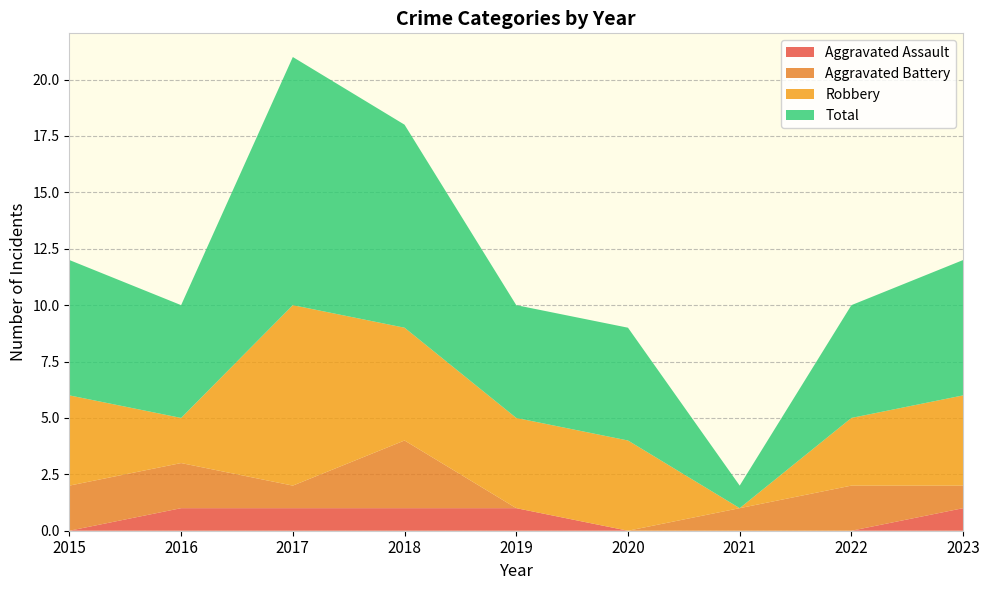

Reading right to left, transcribe all the data shown in this chart.

Aggravated Assault: 2023=1	2022=0	2021=0	2020=0	2019=1	2018=1	2017=1	2016=1	2015=0
Aggravated Battery: 2023=1	2022=2	2021=1	2020=0	2019=0	2018=3	2017=1	2016=2	2015=2
Robbery: 2023=4	2022=3	2021=0	2020=4	2019=4	2018=5	2017=8	2016=2	2015=4
Total: 2023=6	2022=5	2021=1	2020=5	2019=5	2018=9	2017=11	2016=5	2015=6